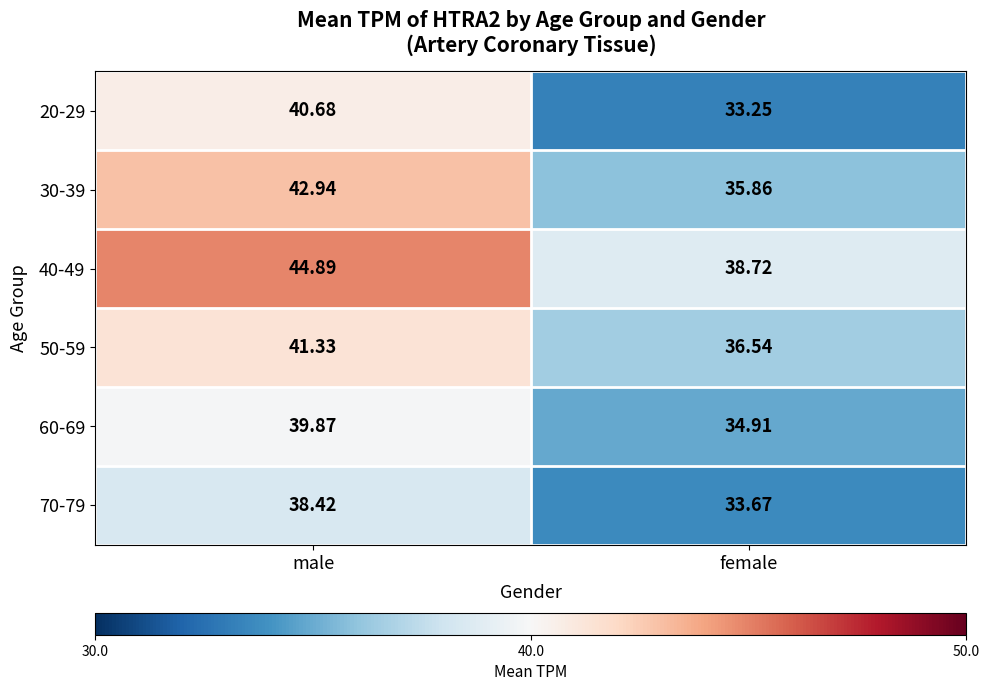

Between male and female, which series saw the biggest shift?

20-29